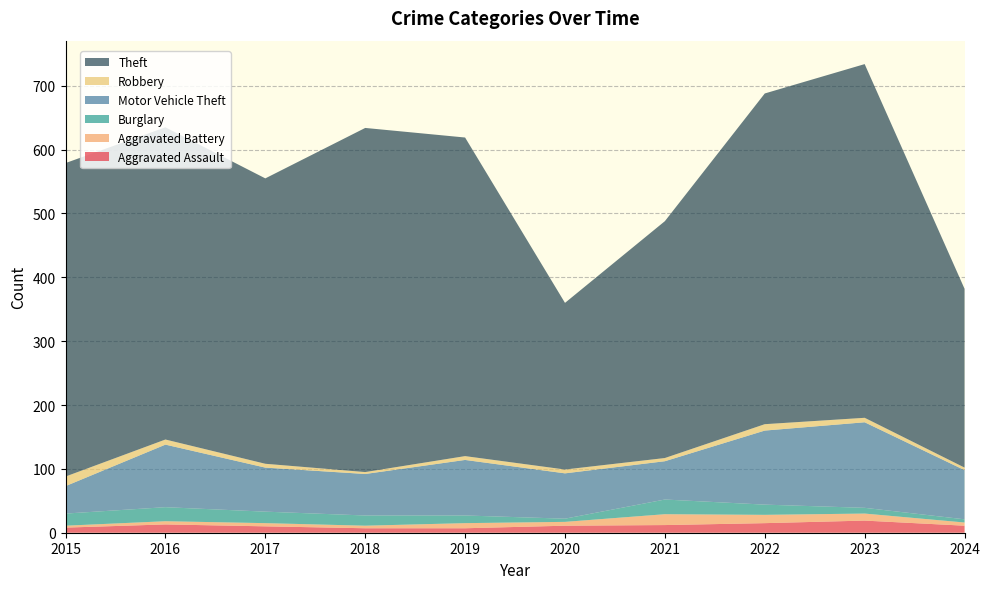

Reading left to right, what are all the values shown in this chart?

Aggravated Assault: 8	13	10	7	7	11	12	15	19	11
Aggravated Battery: 3	5	5	4	8	6	17	13	11	5
Burglary: 19	22	18	16	12	5	23	16	9	5
Motor Vehicle Theft: 43	98	69	65	87	71	60	116	134	77
Robbery: 15	8	6	3	6	6	5	10	7	4
Theft: 491	489	447	539	499	261	371	518	554	280